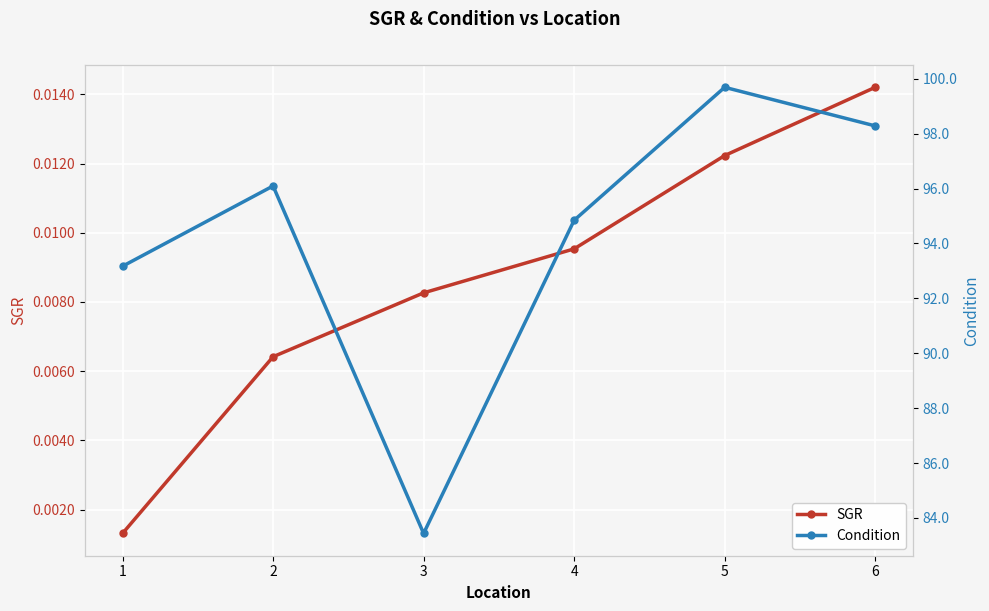

True or false: SGR and Condition cross at least once.

False